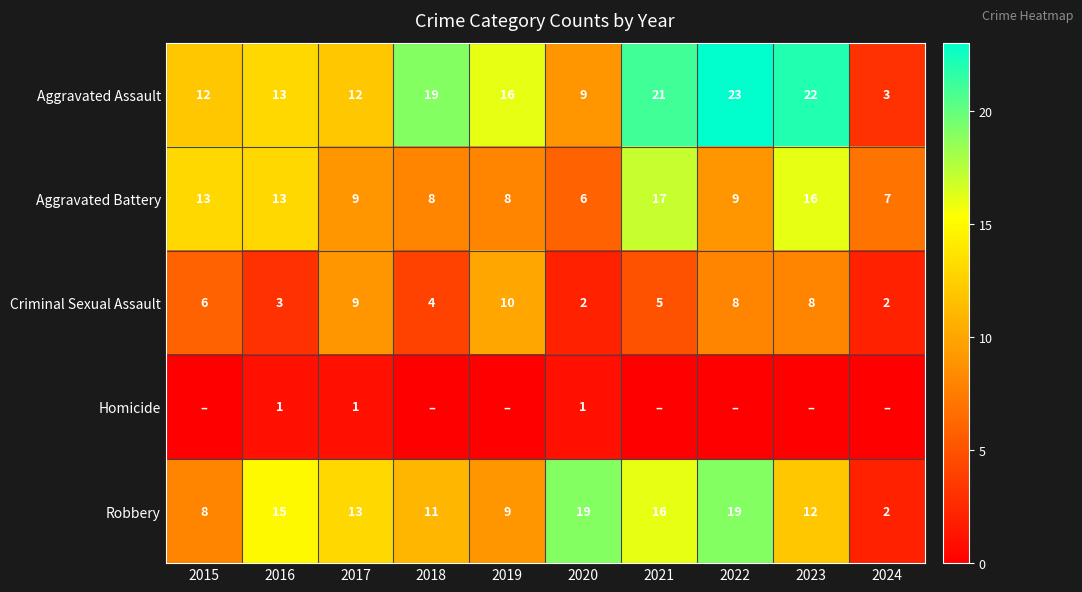

What is the sum of the Homicide values at 2016 and 2017?

2